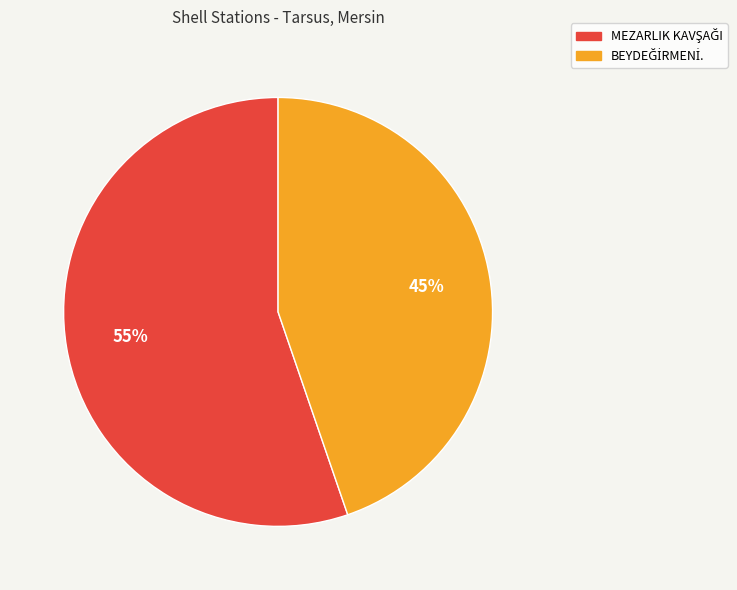

To the nearest percent, what is the average slice percentage?

50%